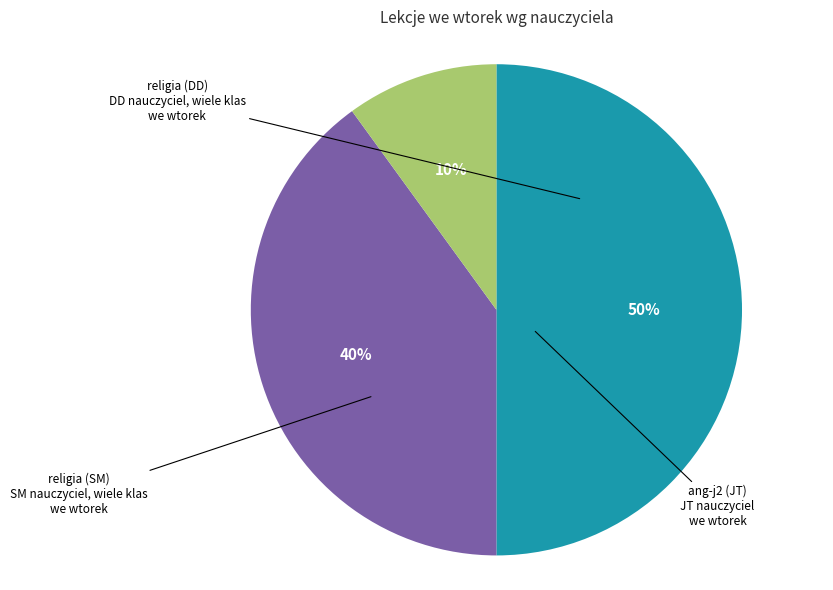

To the nearest percent, what is the difference between the largest and smallest slice percentages?

40%